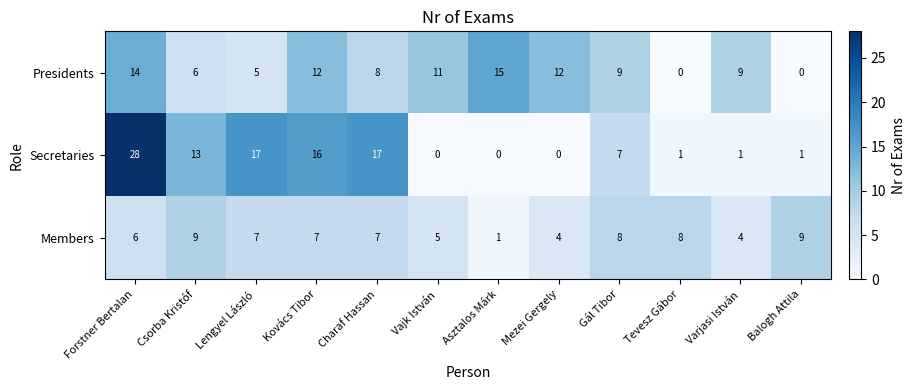

What is the sum of all Secretaries values?

101